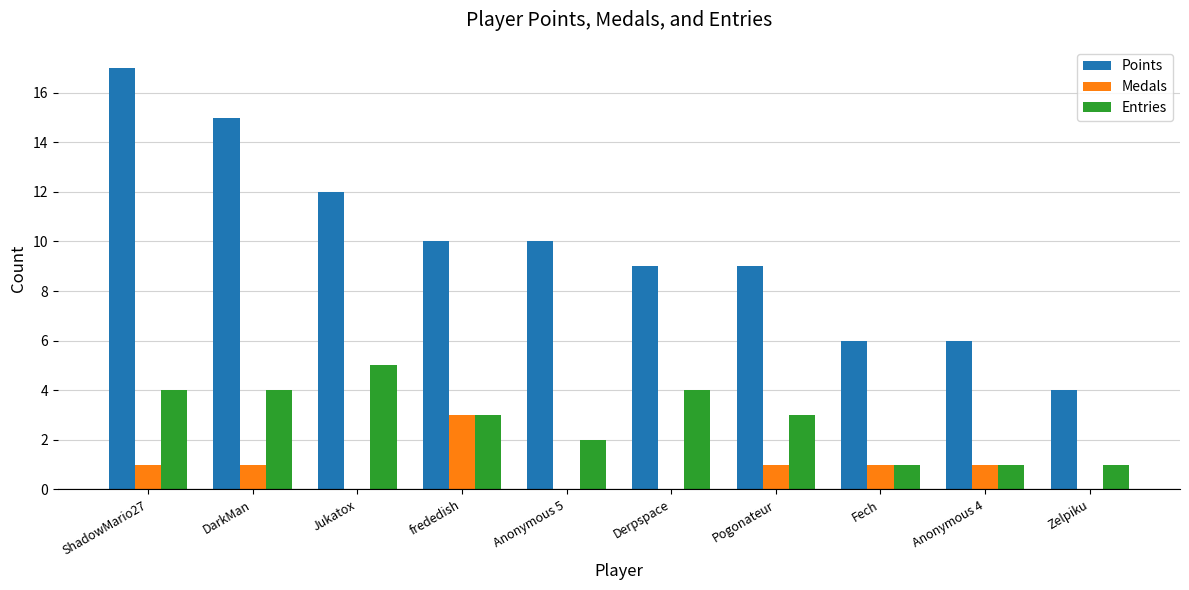

Between DarkMan and Anonymous 4, which series saw the biggest shift?

Points